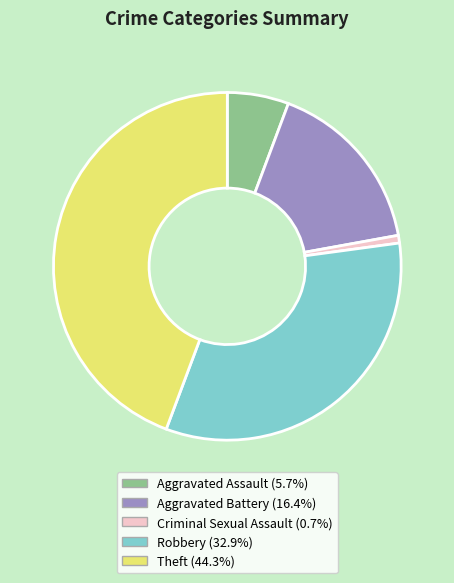

Is there a majority slice in this chart?

No